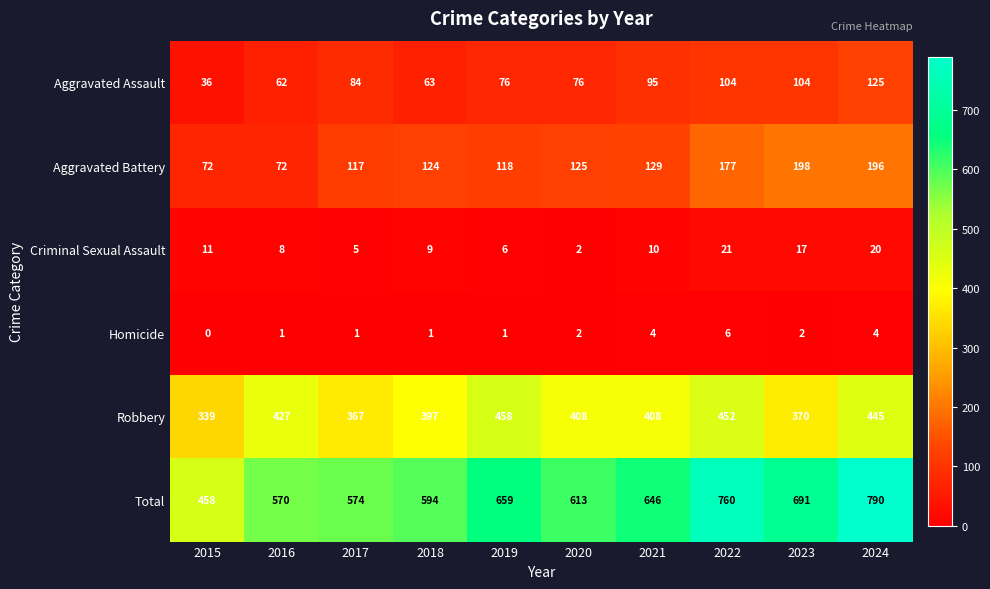

What is the difference between the maximum and second lowest values in the Criminal Sexual Assault series?

16